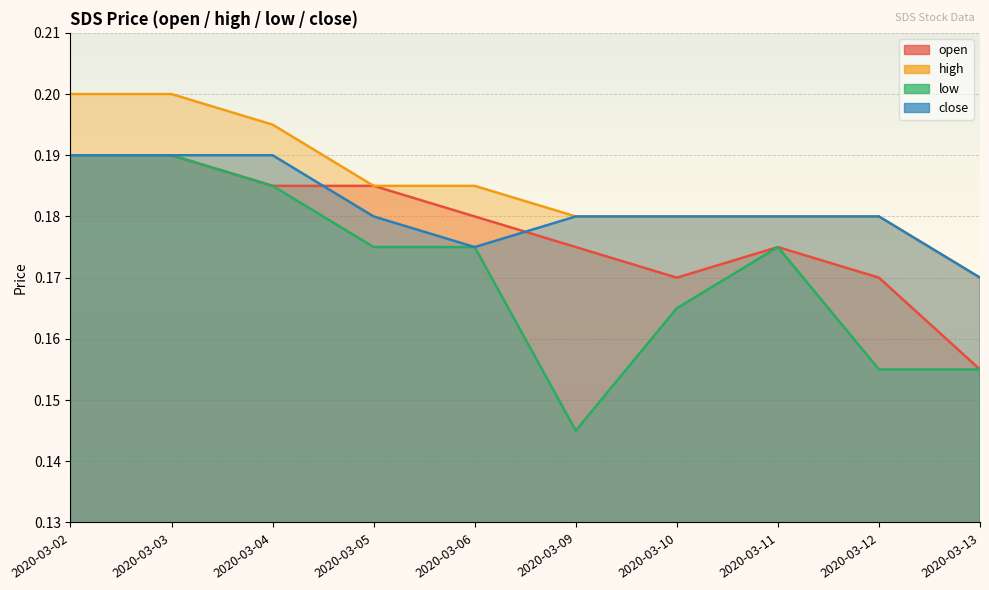

What is the approximate value of open at 2020-03-10?

0.2